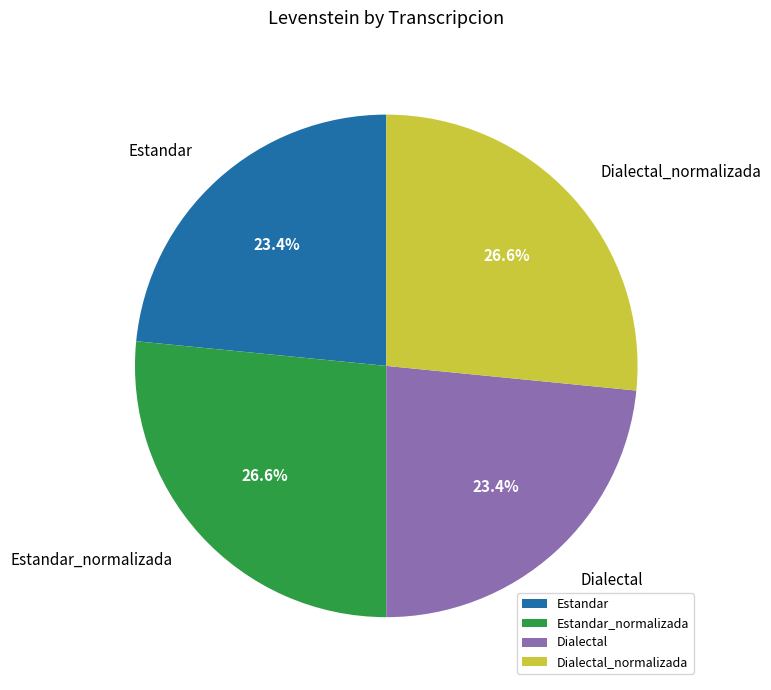

Which has a higher value, Estandar_normalizada or Dialectal?

Estandar_normalizada